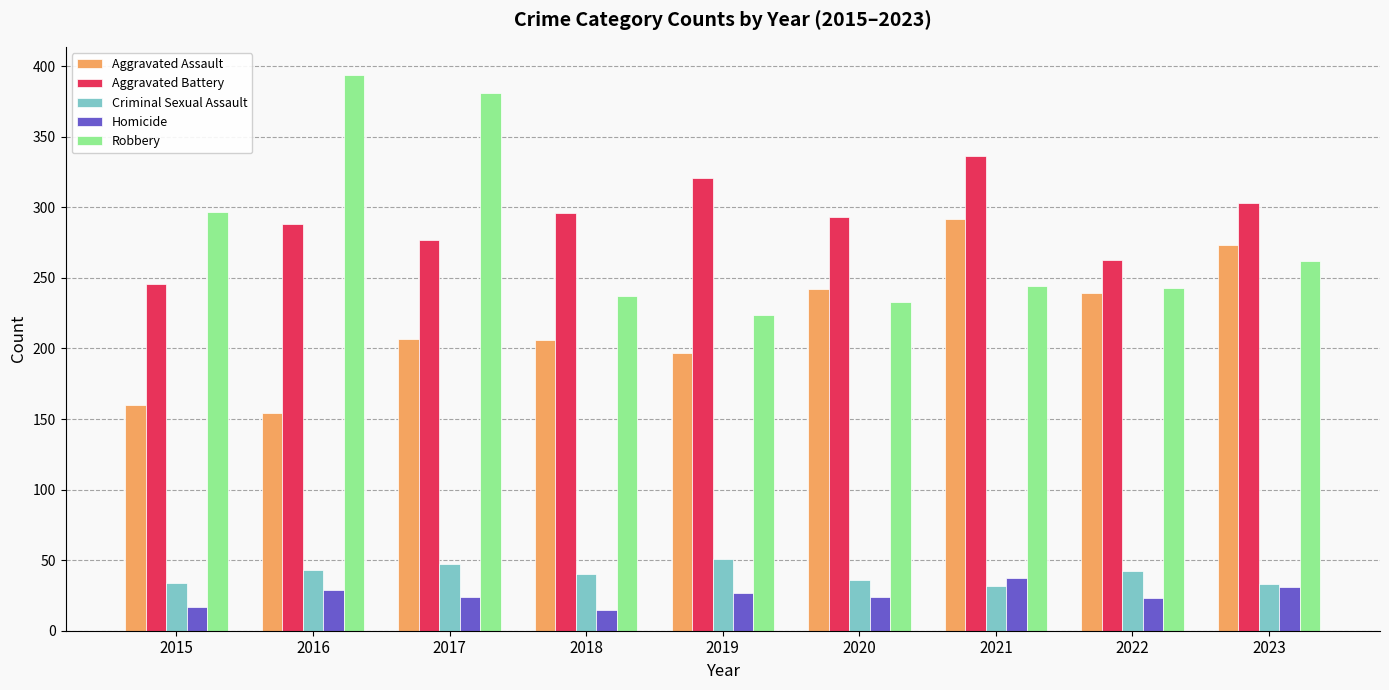

Read the Criminal Sexual Assault value at 2023.

33